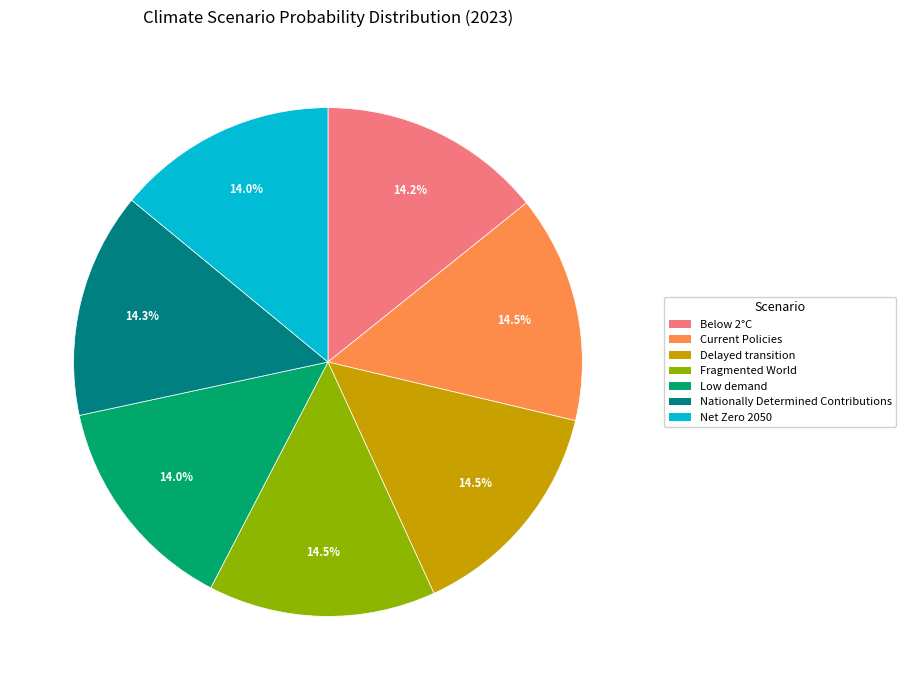

Does Low demand represent more than half of the total?

No